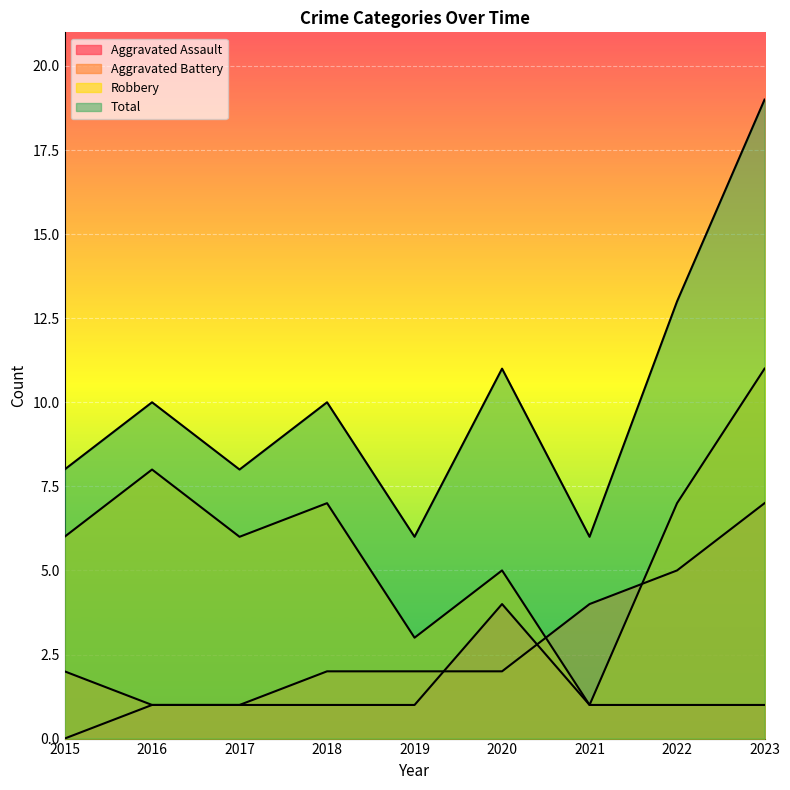

Between 2017 and 2020, which is larger?

2020